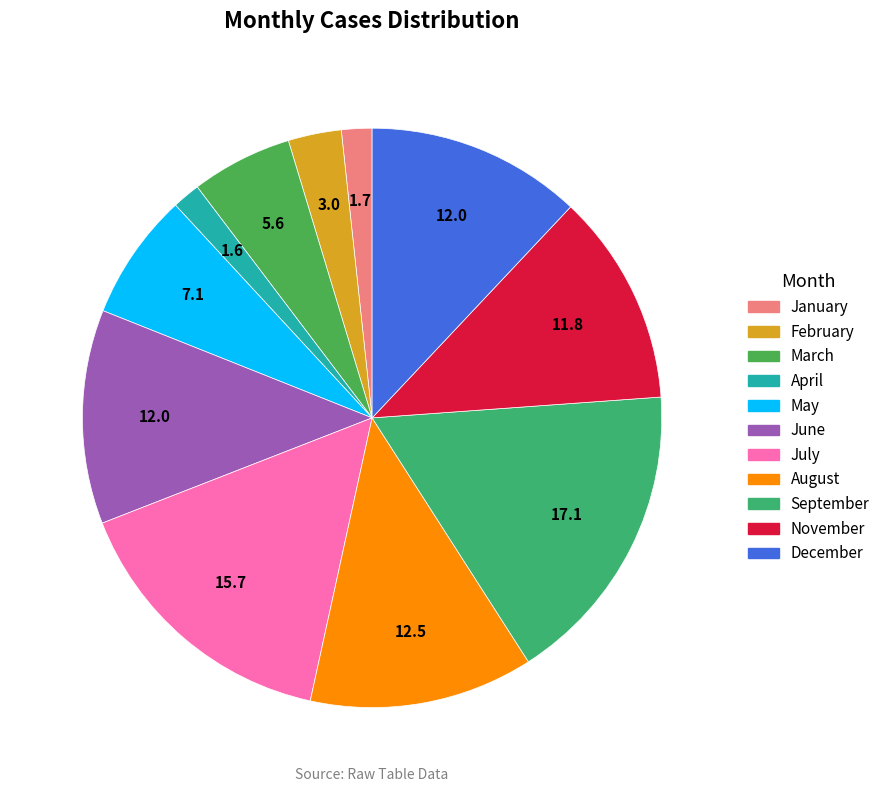

To the nearest percent, what is the difference between the July and September slice percentages?

1%